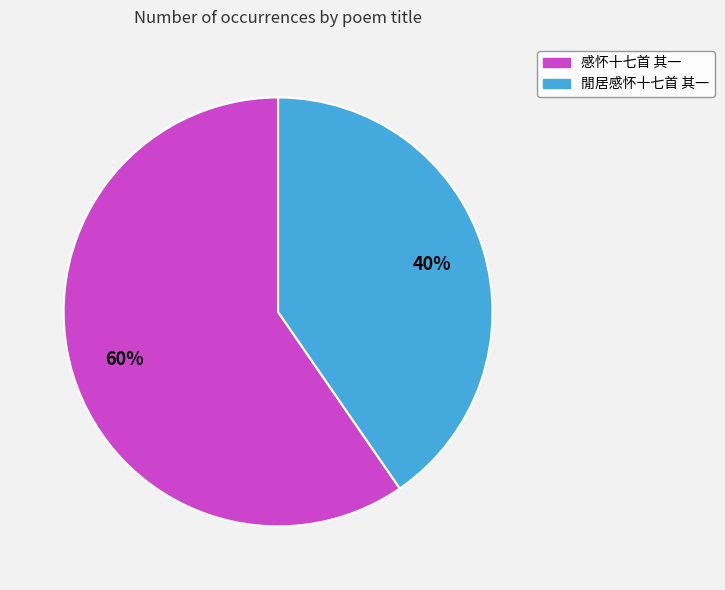

Is there a majority slice in this chart?

Yes